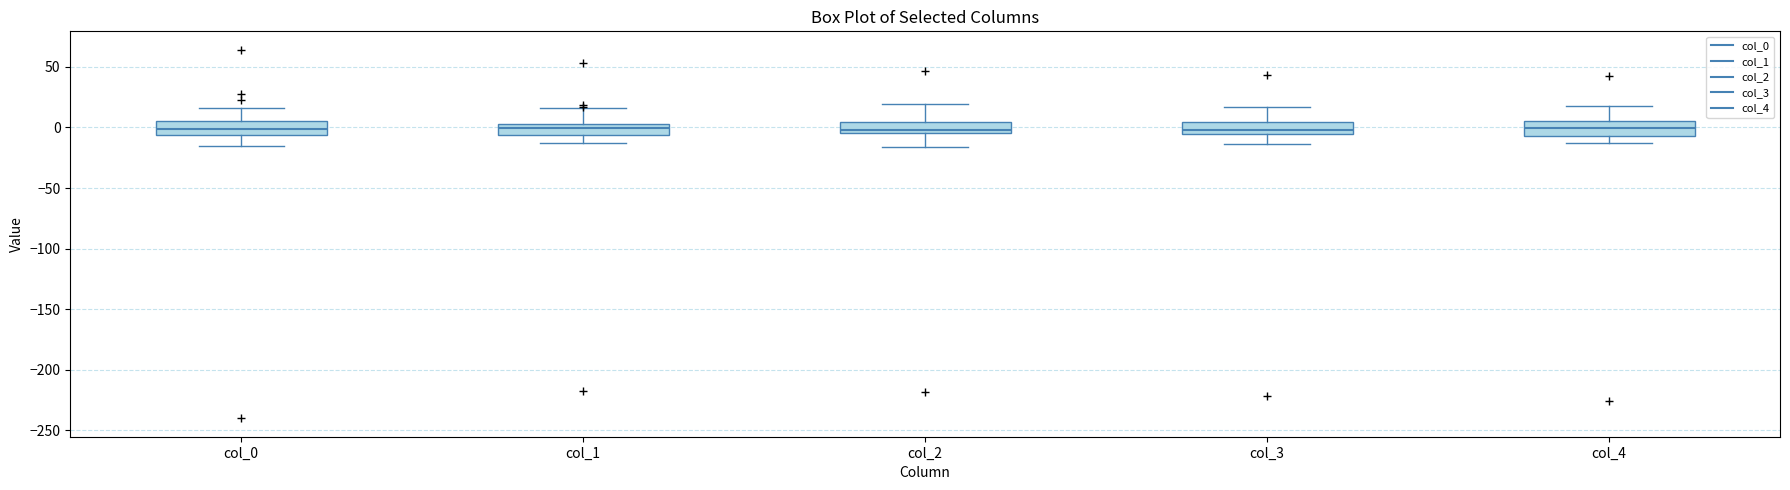

Reading left to right, transcribe this box plot: for each box, give where its median line is, the range the box spans, and where its two whiskers end, as read against the y-axis. The values are not printed on the chart, so give them approximately, as read against the axis.

col_0: median 0, box -5 to 5, whiskers -15 to 15
col_1: median 0, box -5 to 5, whiskers -15 to 15
col_2: median 0, box -5 to 5, whiskers -15 to 20
col_3: median 0, box -5 to 5, whiskers -15 to 15
col_4: median 0, box -5 to 5, whiskers -15 to 20